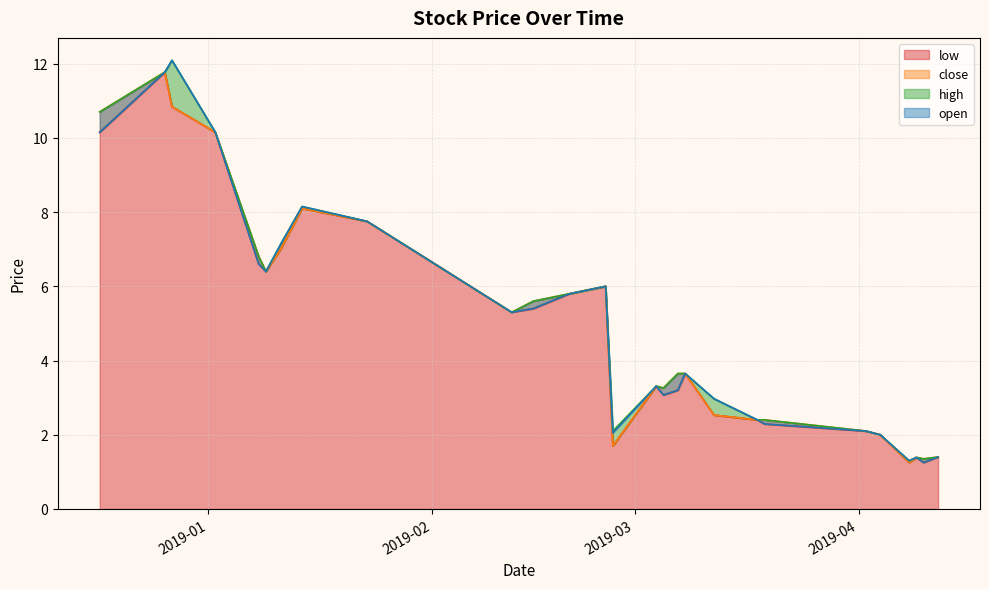

True or false: low has more than 0 interior local peaks.

True